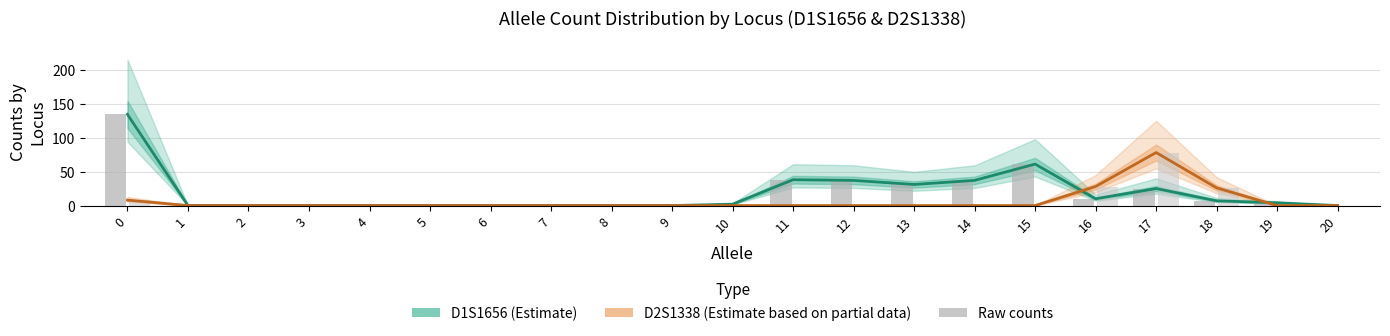

Which series changed the most between 0 and 19?

D1S1656 (Estimate)